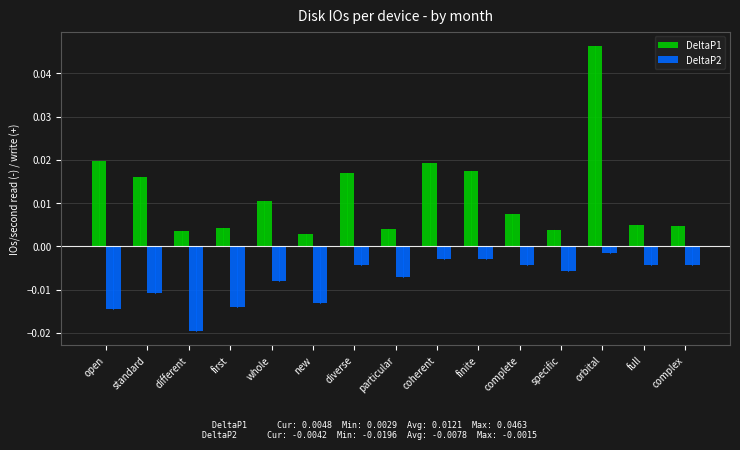

How many categories are shown in the chart?

15